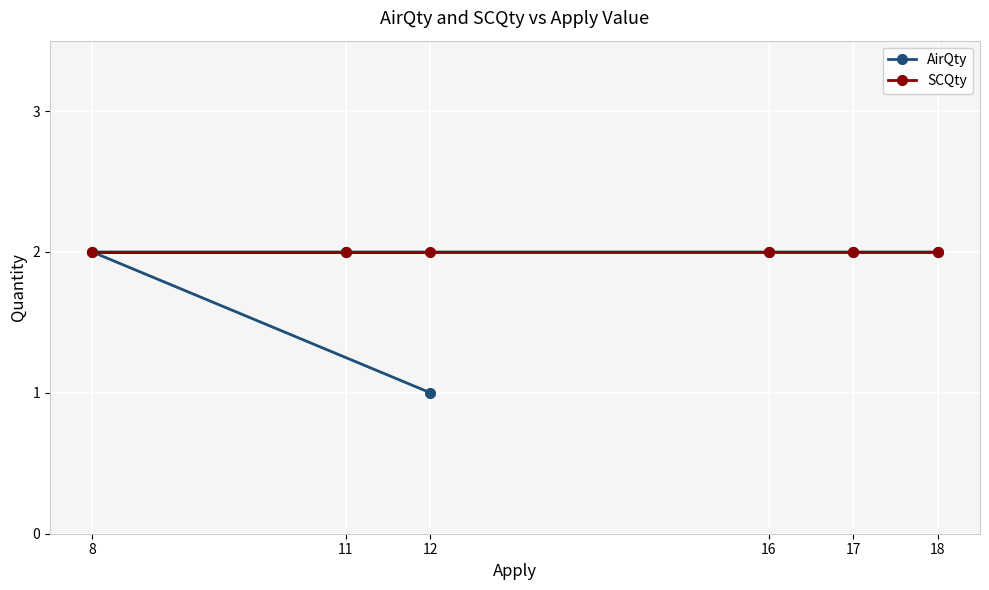

What is the total value across all series at 12?

3